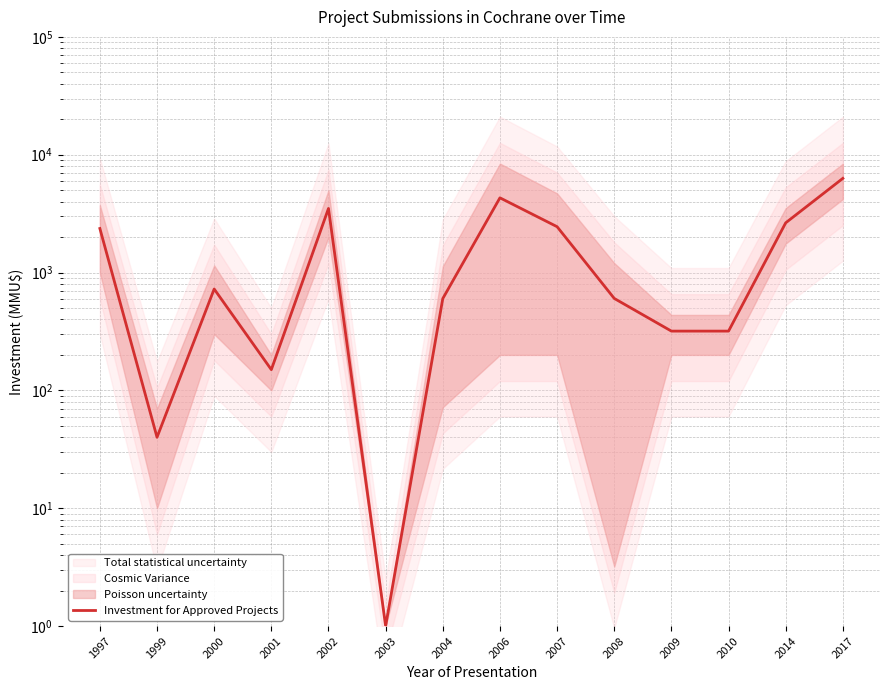

Rank the categories by value from lowest to highest.

2003, 1999, 2001, 2009, 2010, 2004, 2008, 2000, 1997, 2007, 2014, 2002, 2006, 2017